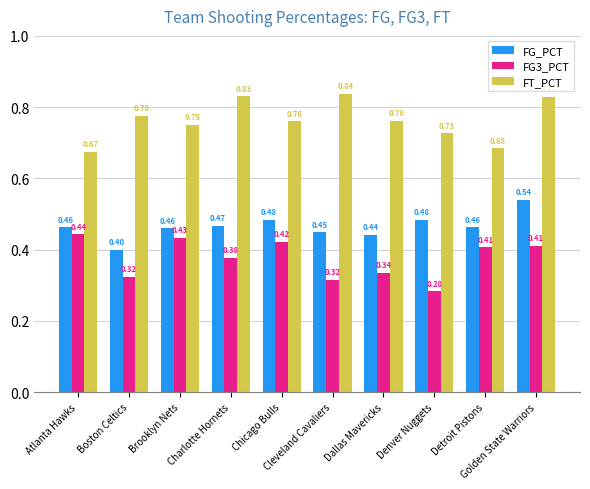

Which series has the widest spread of values?

FT_PCT